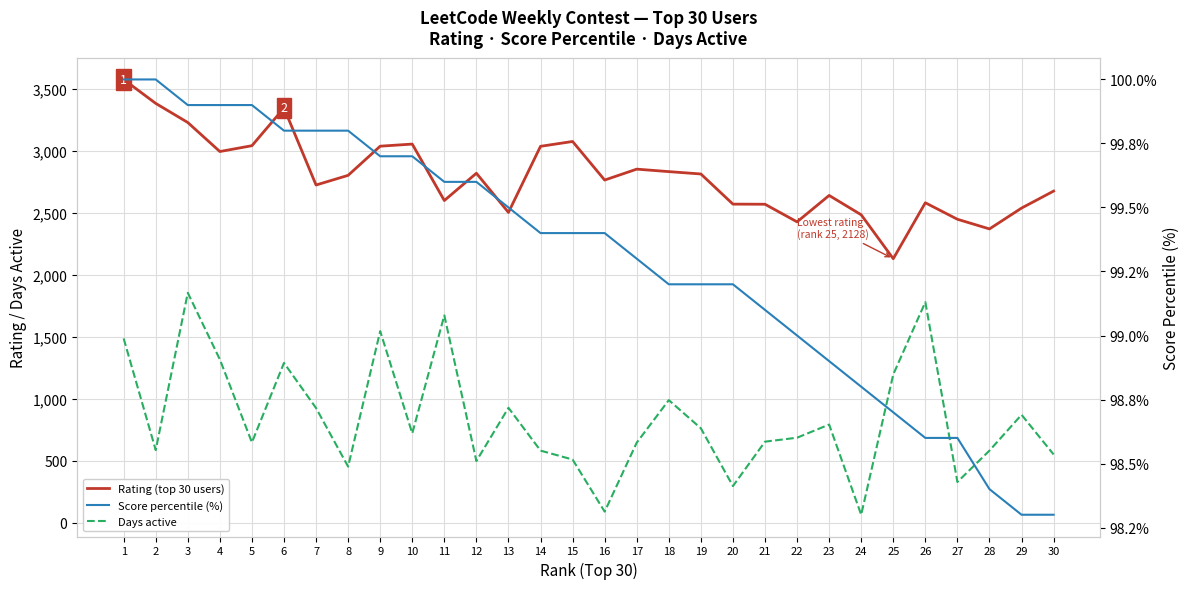

Where is the first local minimum for Days active?

2